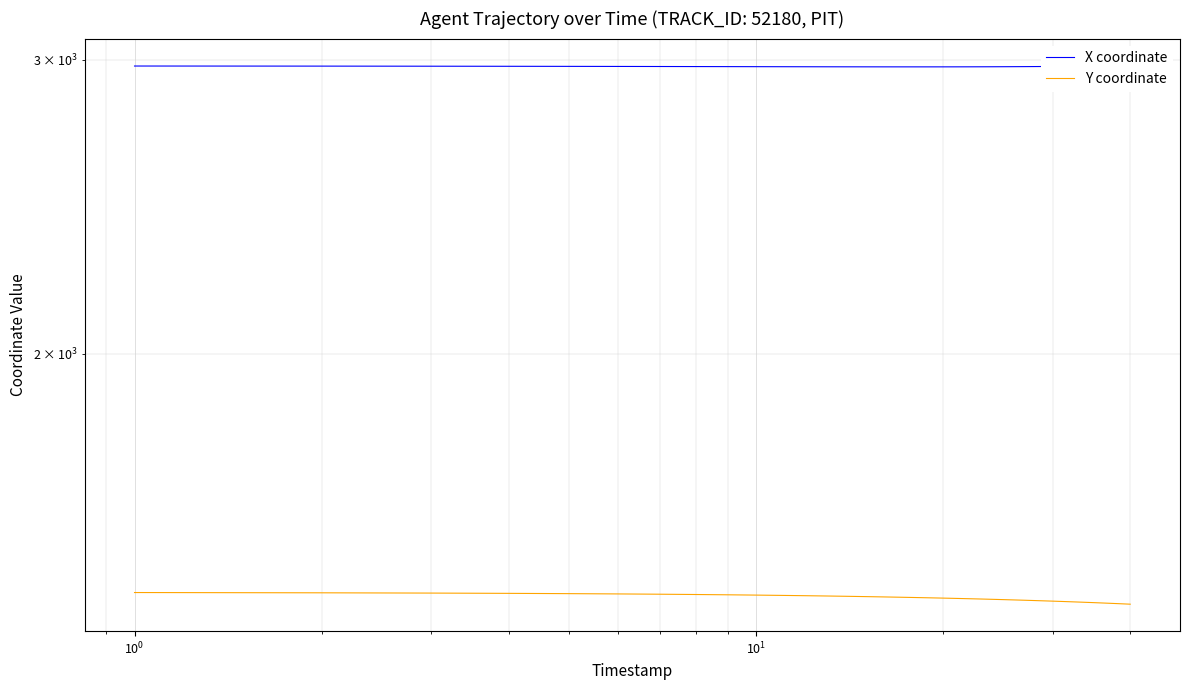

At which label is X coordinate closest to 2974?

$\mathdefault{10^{0}}$